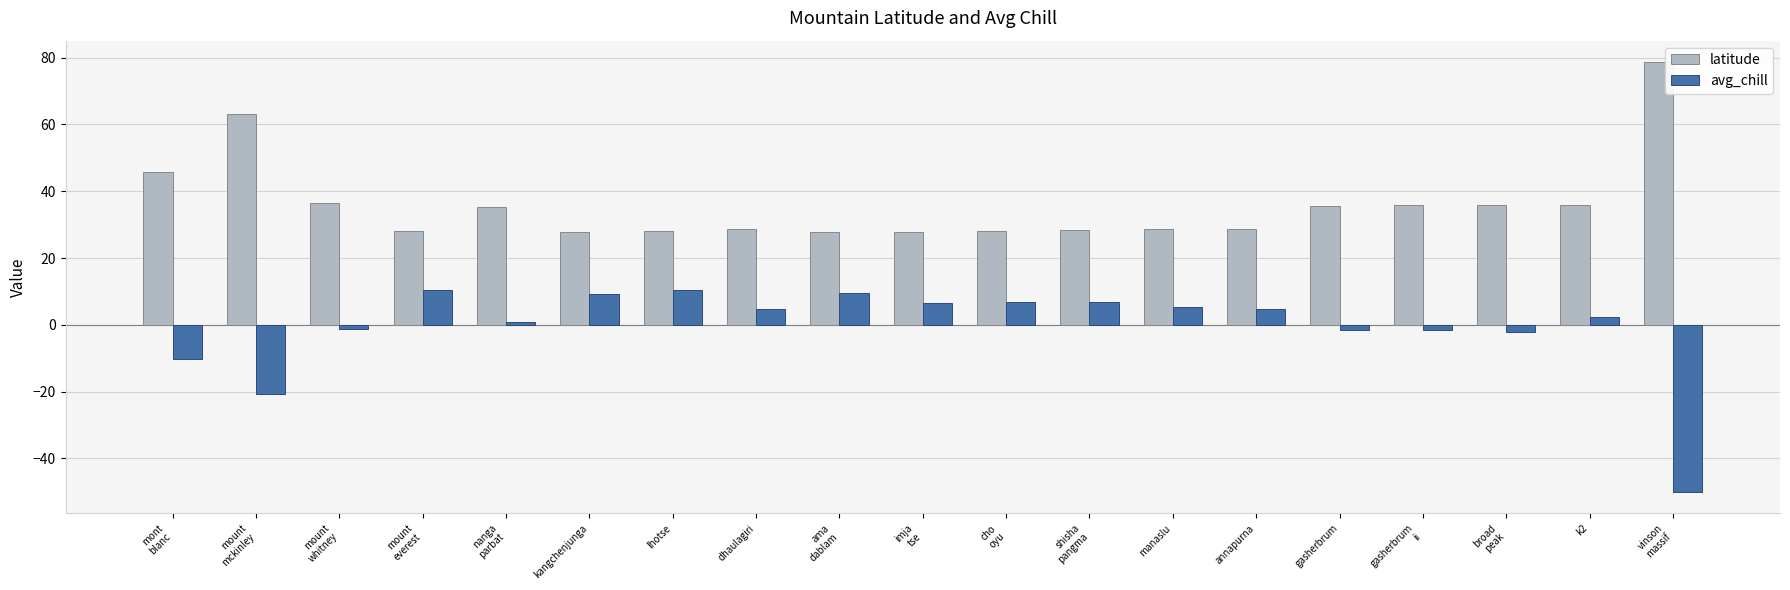

Rank the series at kangchenjunga from lowest to highest value.

avg_chill, latitude